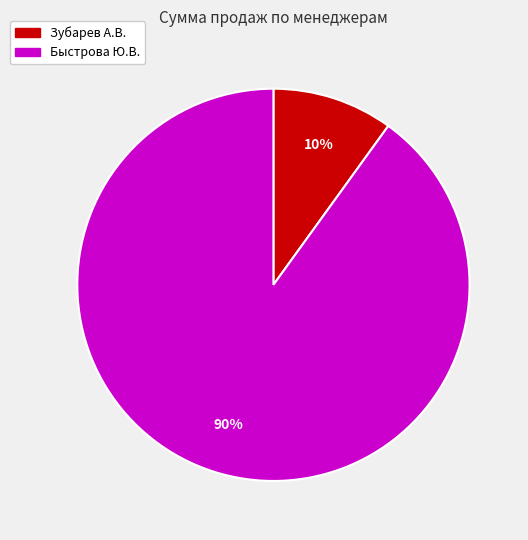

Between Зубарев А.В. and Быстрова Ю.В., which is larger?

Быстрова Ю.В.